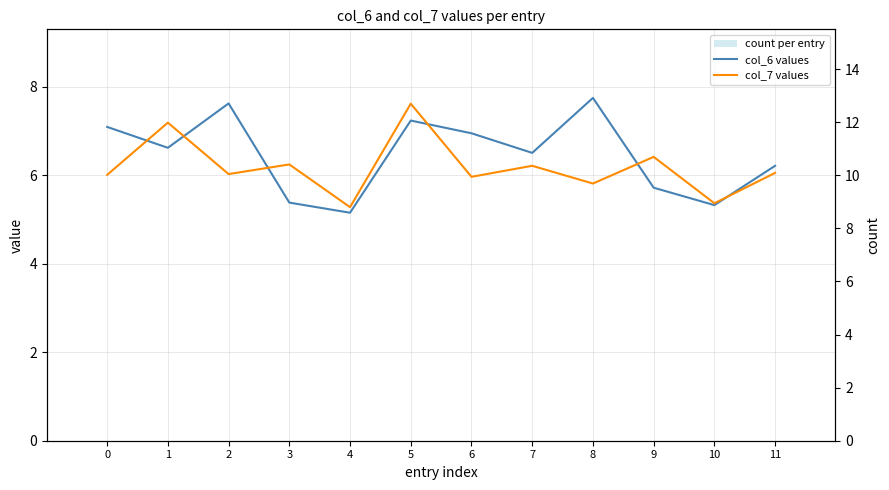

What is the difference between the highest and lowest values at 5?

7.6